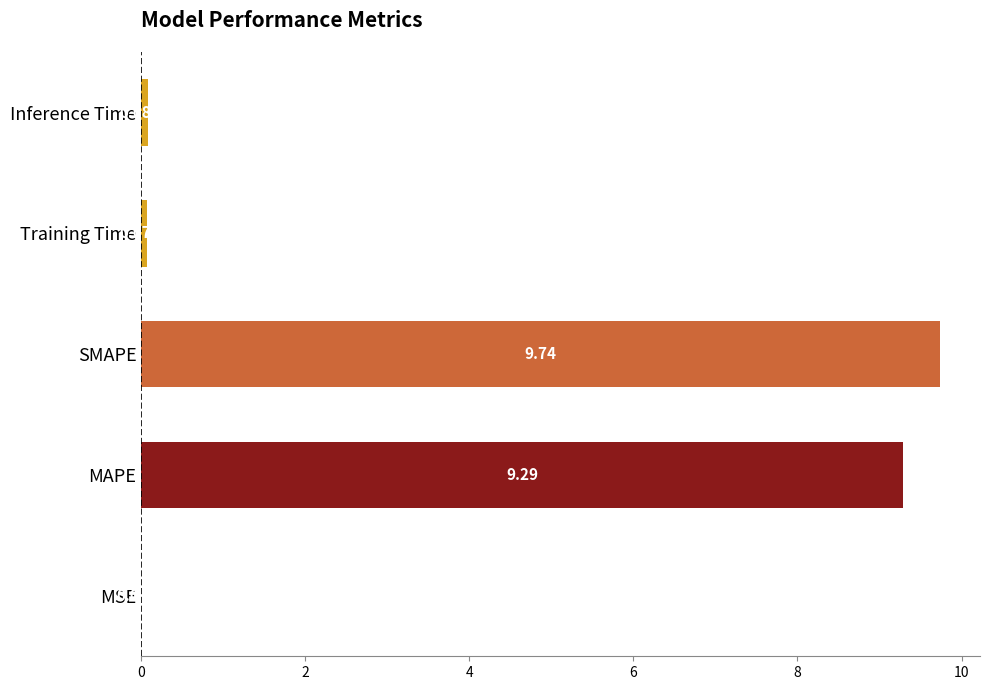

Where is the data nearest to the value 4?

Inference Time